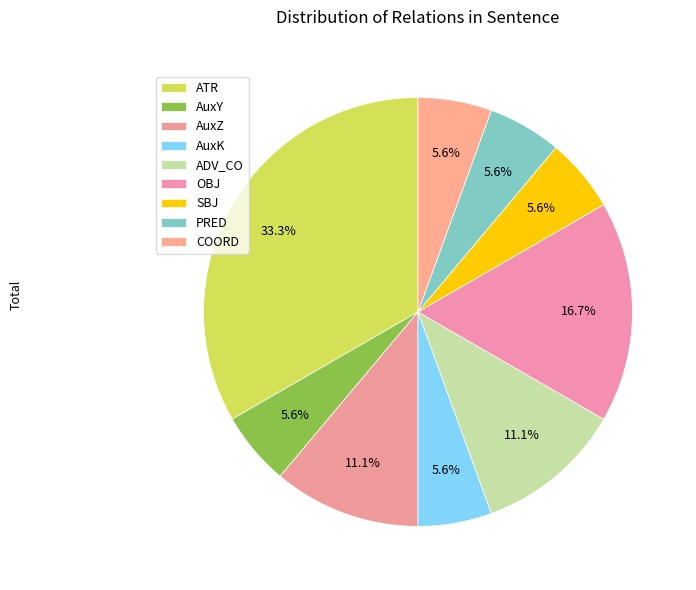

To the nearest percent, what is the difference between the largest and smallest slice percentages?

28%